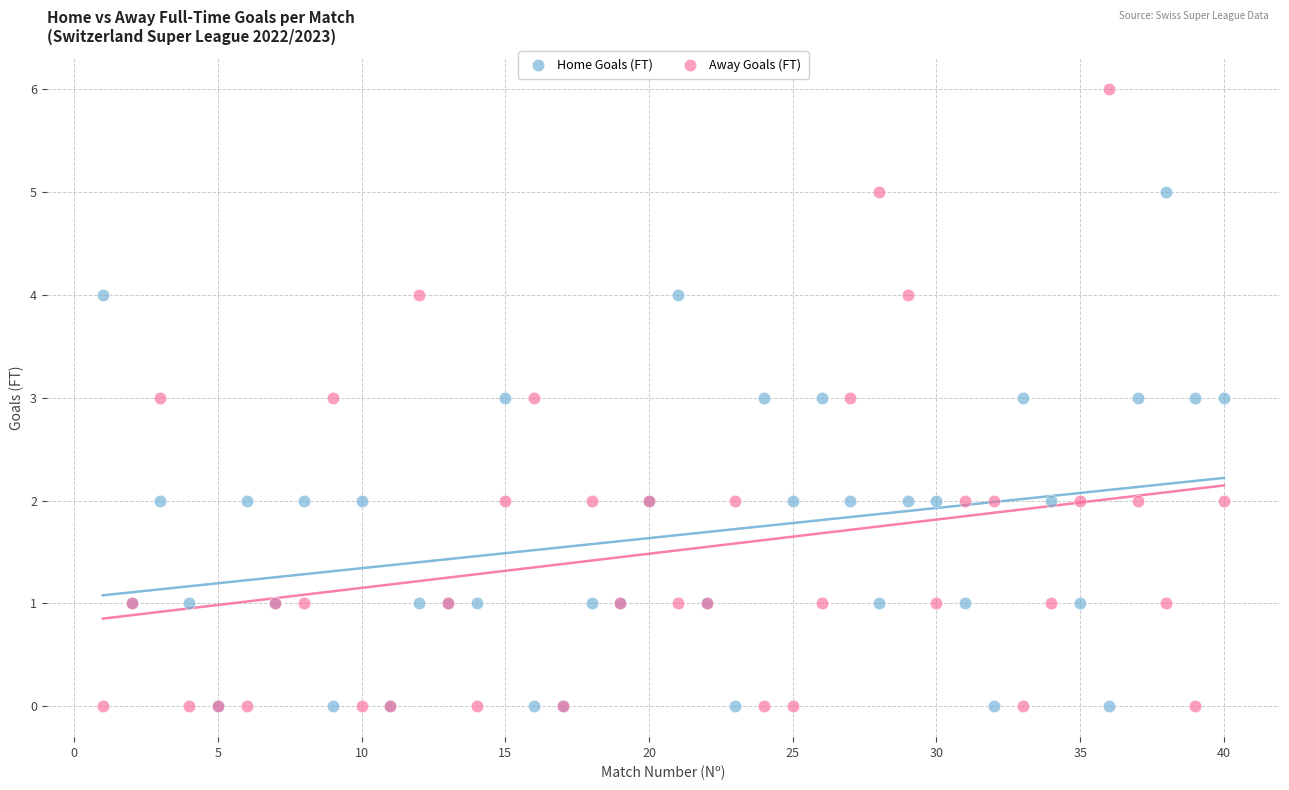

Which series contains the highest Y value?

Away Goals (FT)